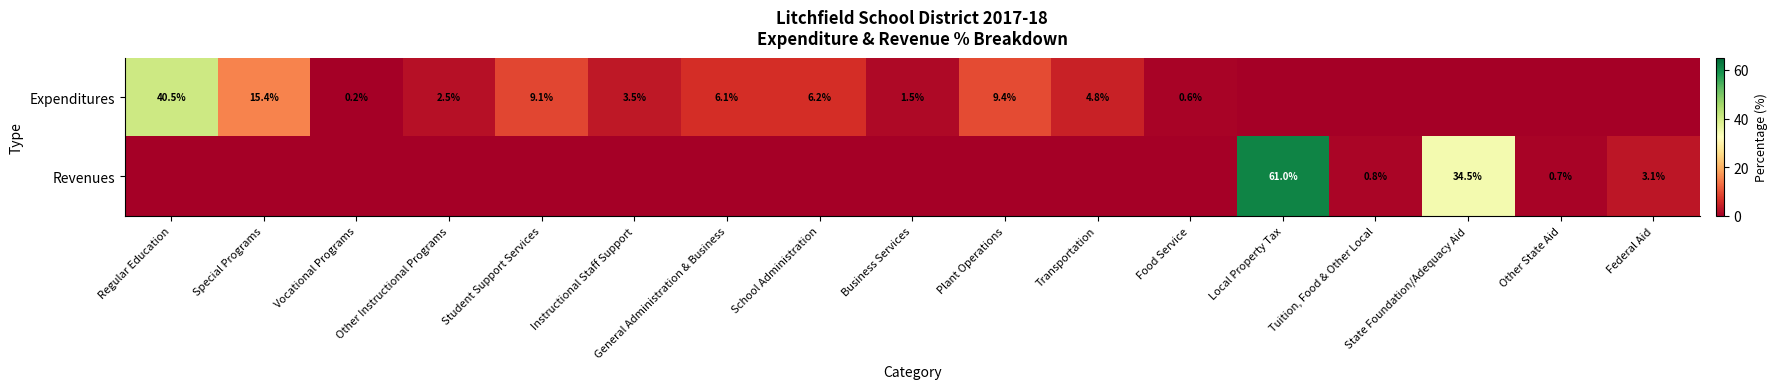

What is the difference between the highest and lowest values at Business Services?

1.5